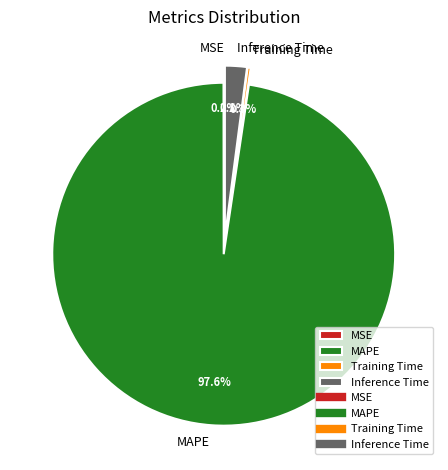

Rank the categories by value from lowest to highest.

MSE, Training Time, Inference Time, MAPE